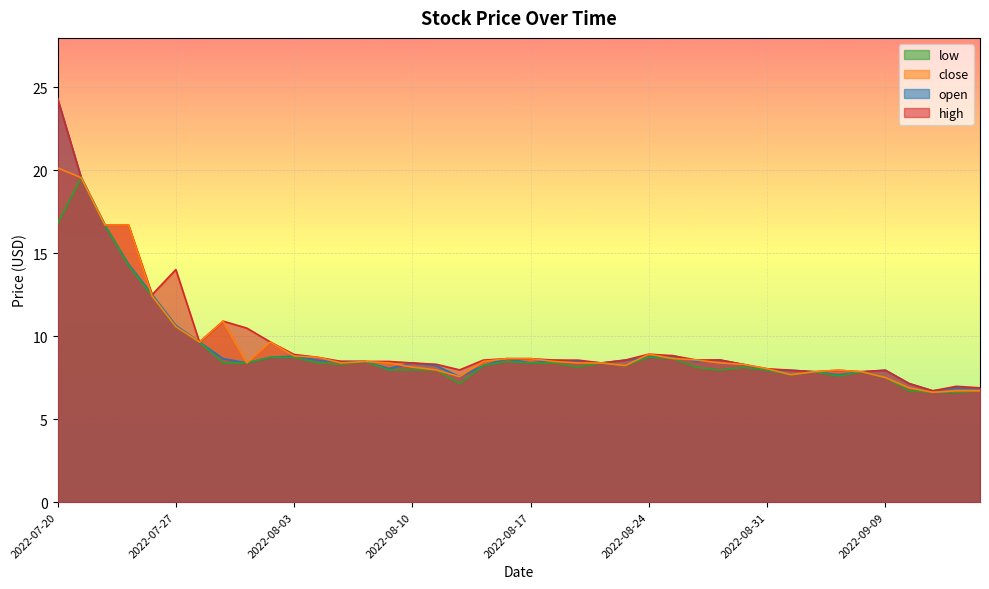

True or false: low and open cross at least once.

False